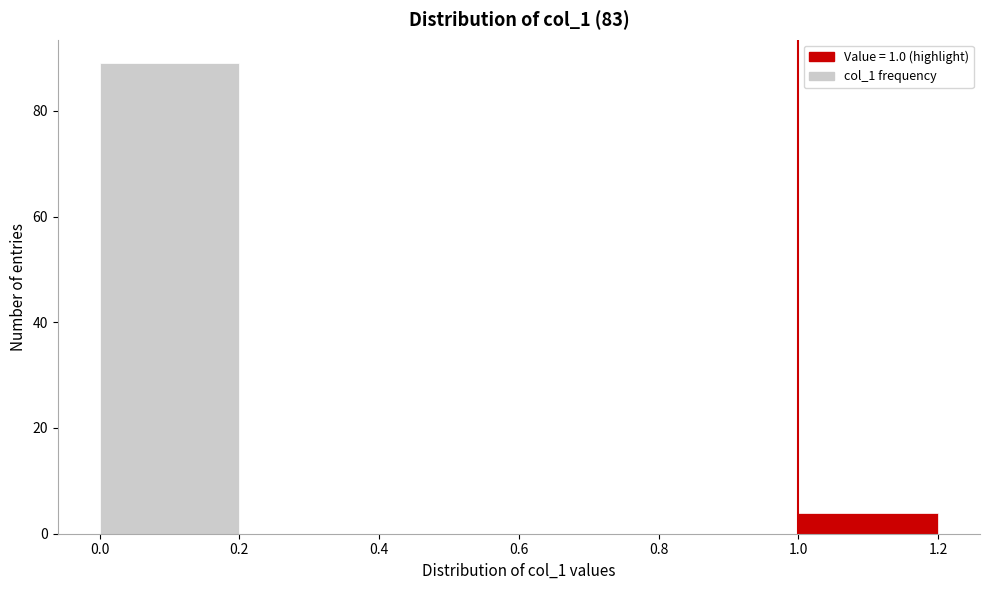

What is the height of the bar covering 0.0 to 0.2 on the x-axis? The values are not printed on the chart, so give them approximately, as read against the axis.

90